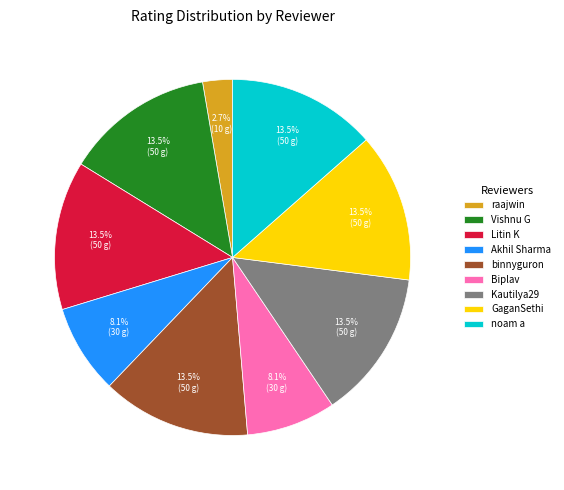

The binnyguron slice represents 8% of the pie. True or false?

False